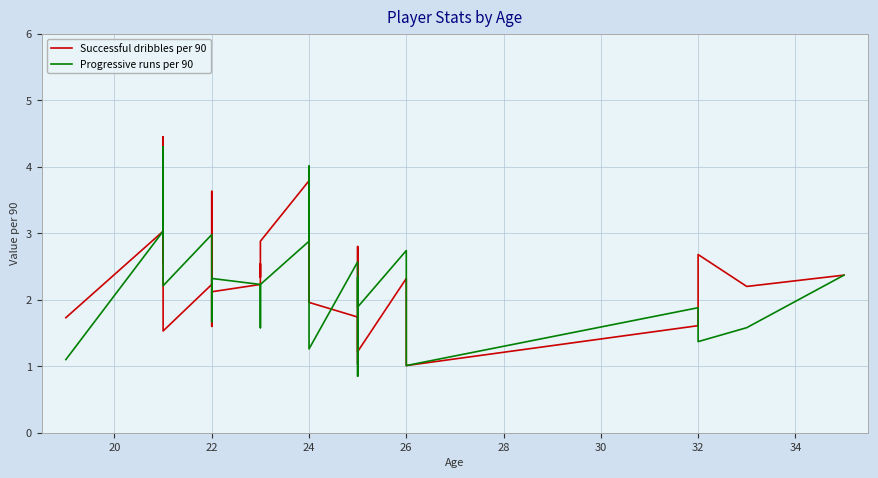

Which series has the largest total across all categories?

Successful dribbles per 90